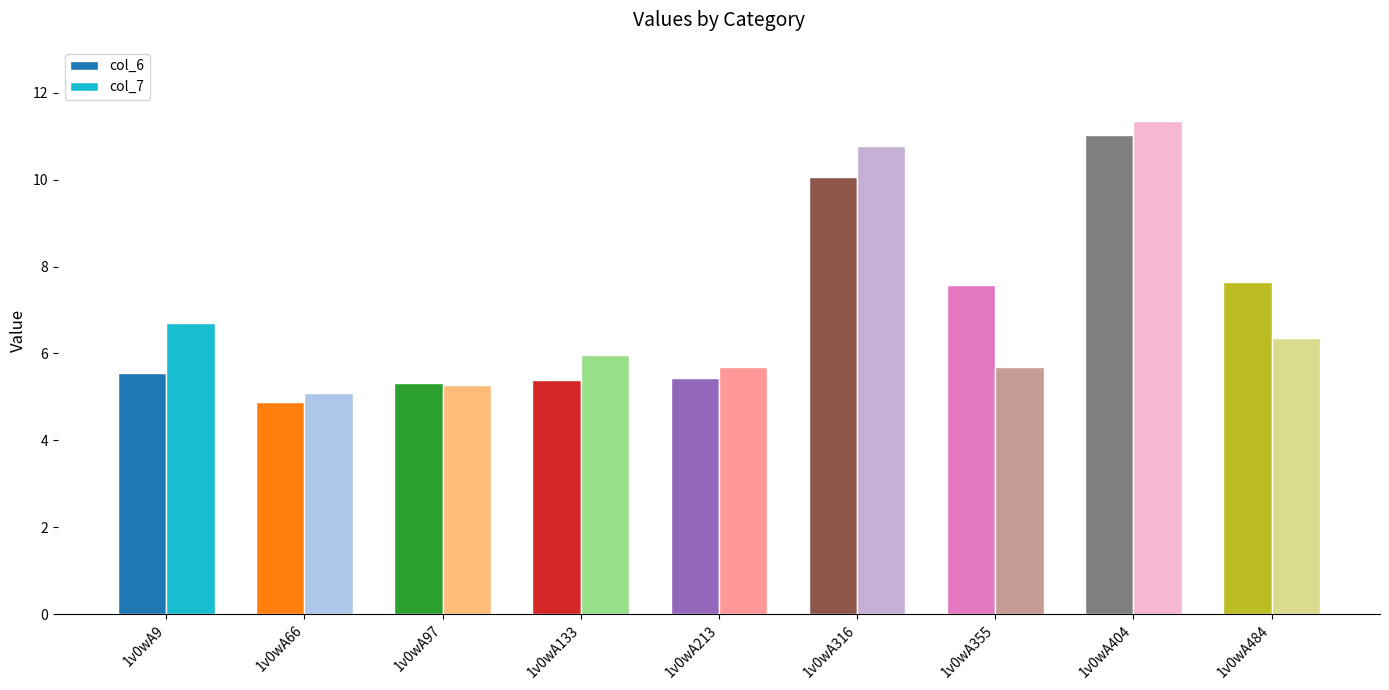

At which label does col_6 reach its peak?

1v0wA404